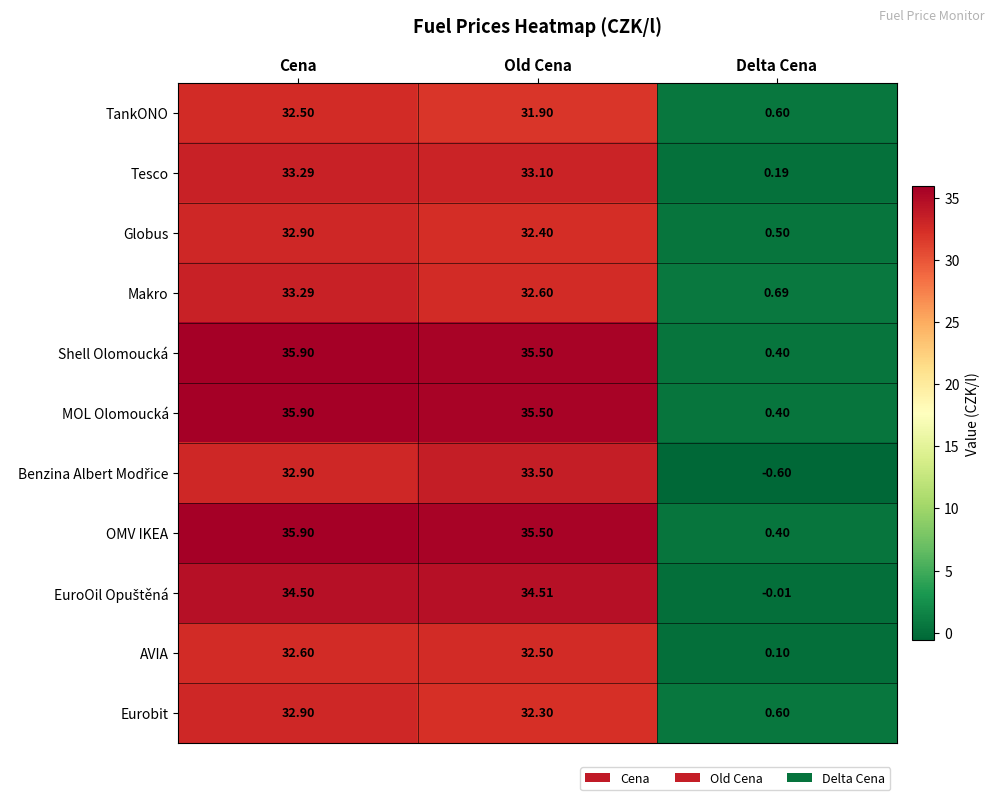

Count the number of categories in the chart.

3